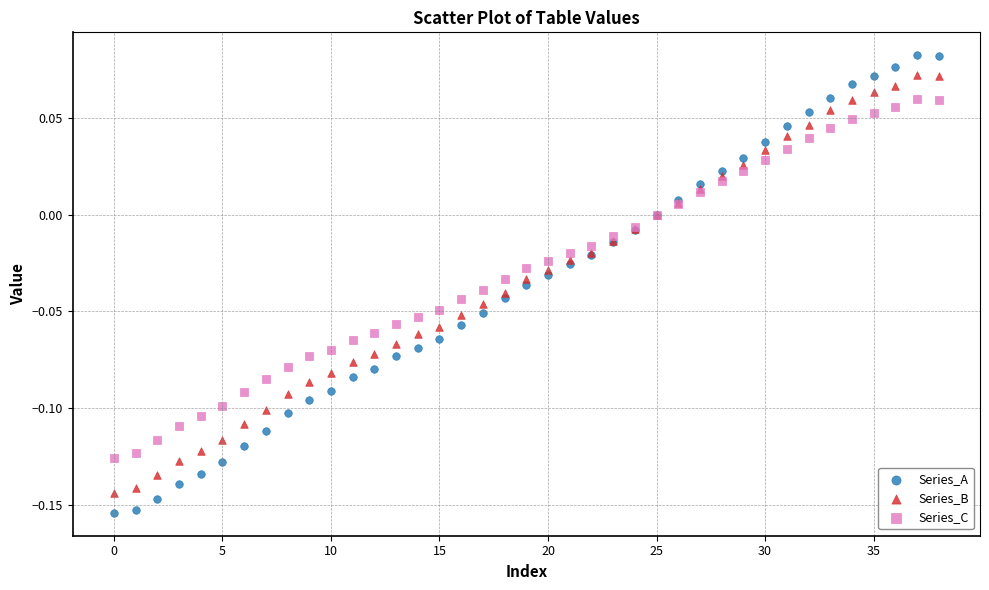

Which series contains the lowest Y value?

Series_A